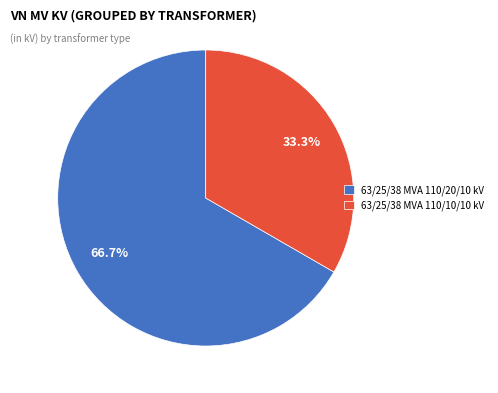

True or false: 63/25/38 MVA 110/10/10 kV accounts for 45% of the total.

False